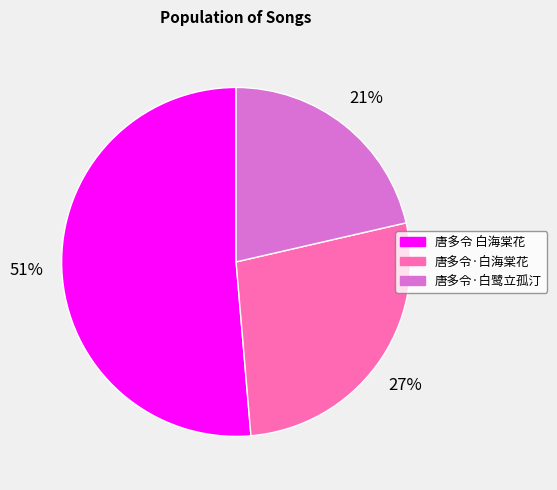

Which slice represents more than half of the pie?

唐多令 白海棠花